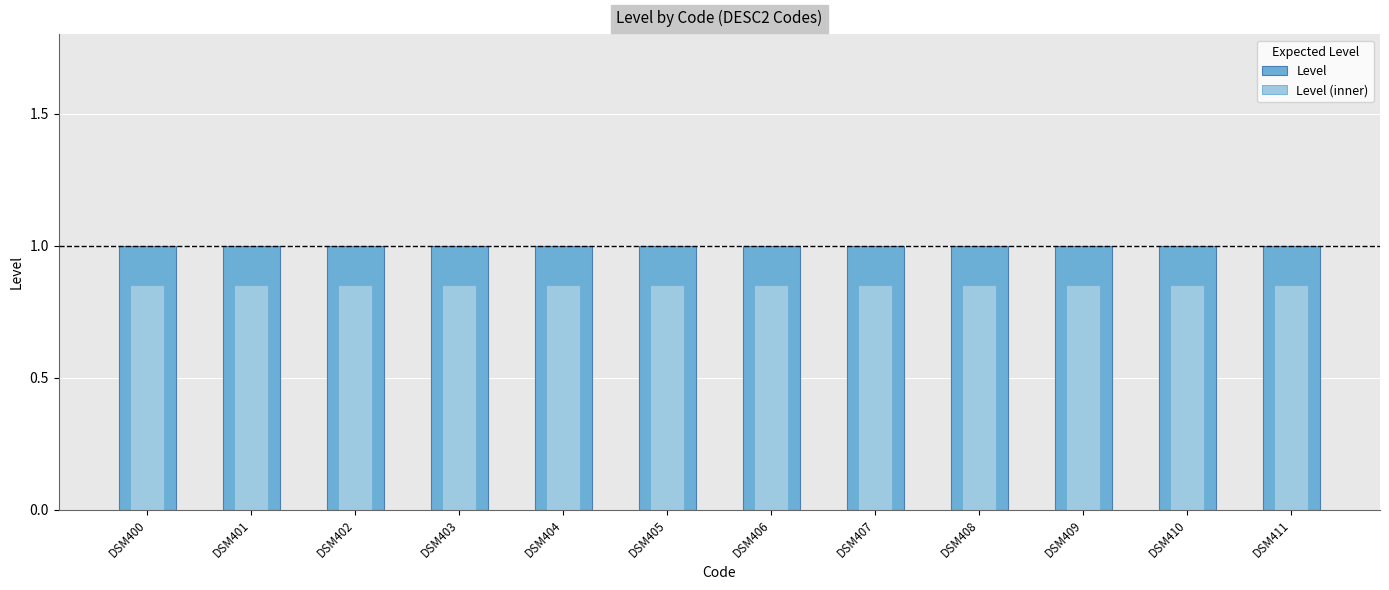

At which label does Level reach its minimum?

DSM400